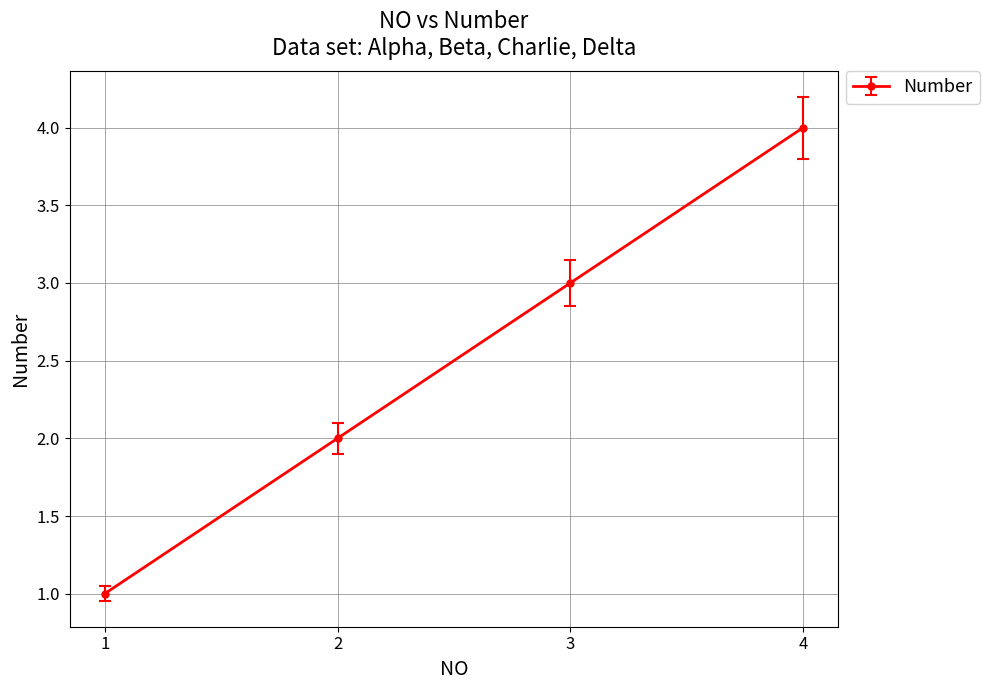

What is the change in value from 2 to 3?

+1